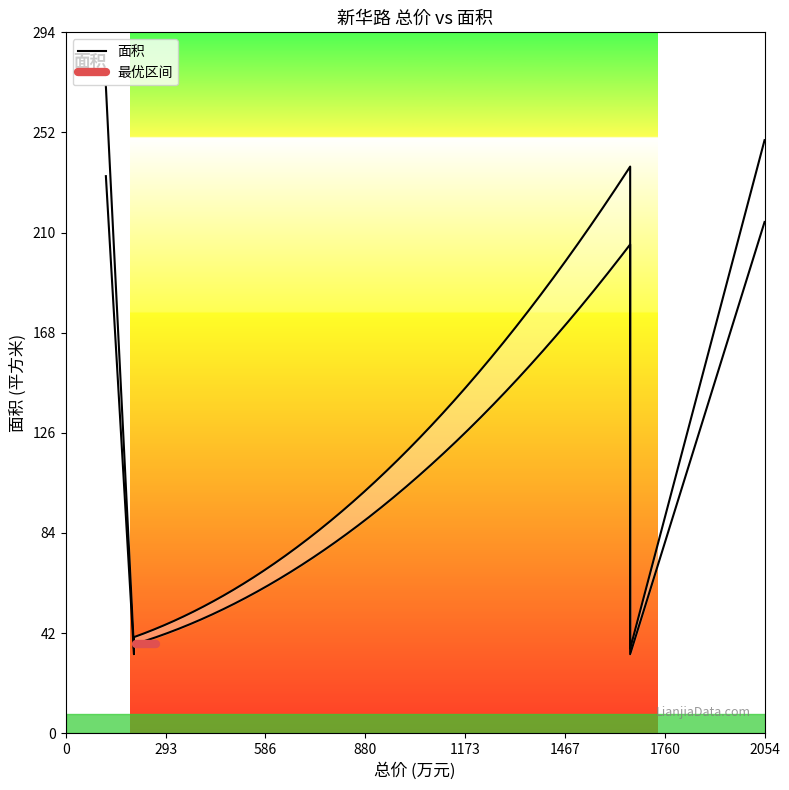

What is the difference between the values at 450 and 328?

14.7